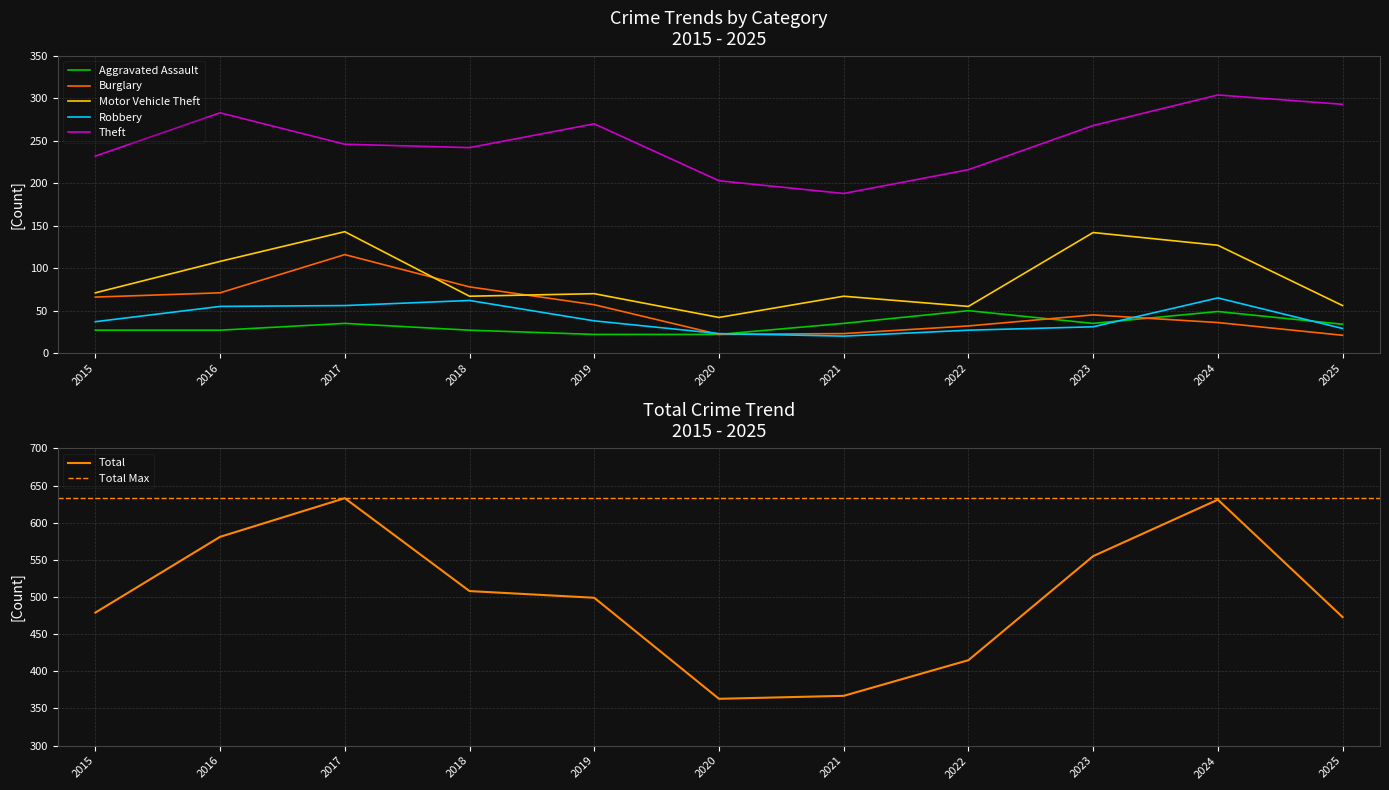

What is the value of the Theft point at the 6th from the left?

203